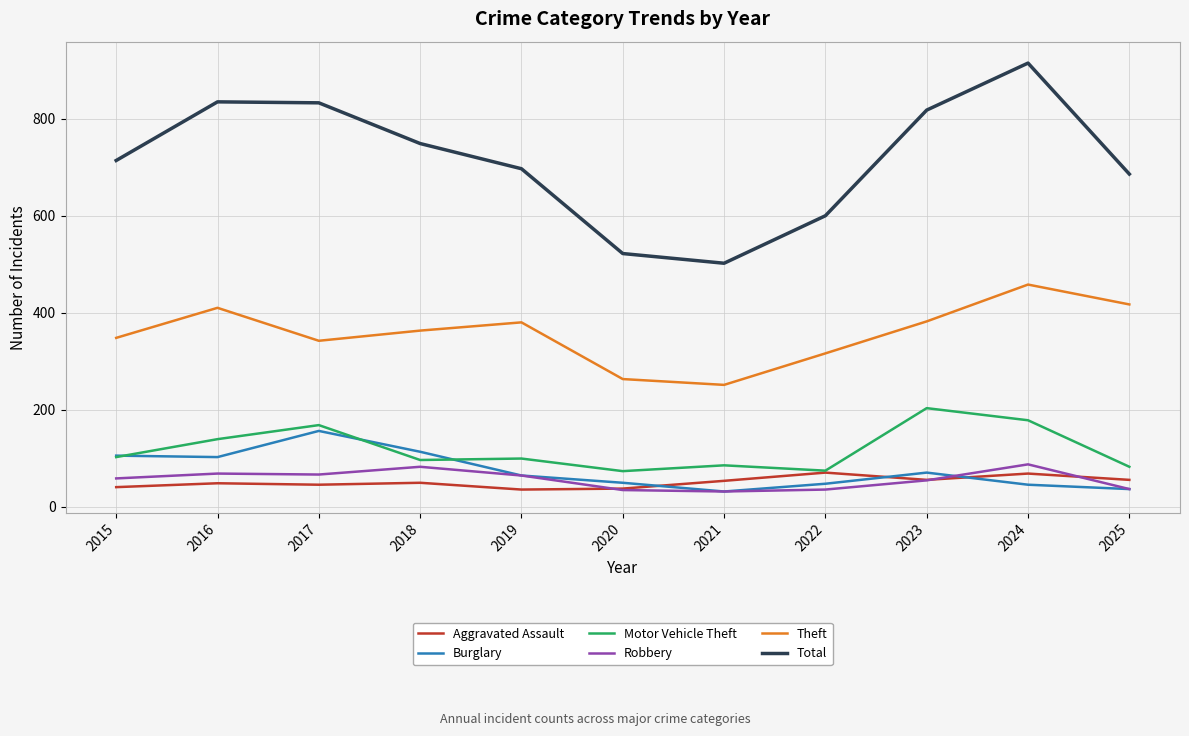

What is the sum of all Total values?

7871